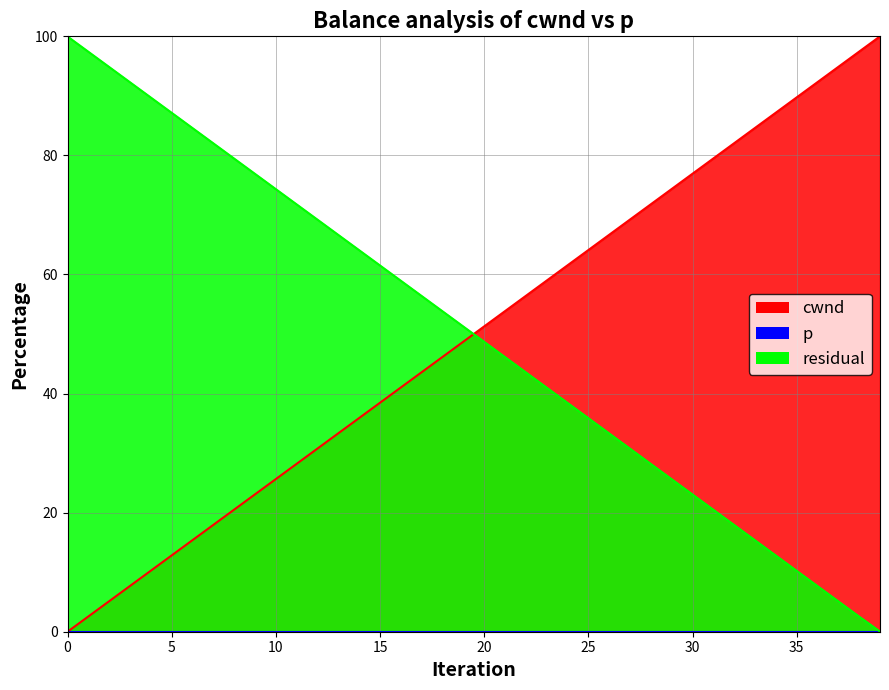

How many values are below 51?

20